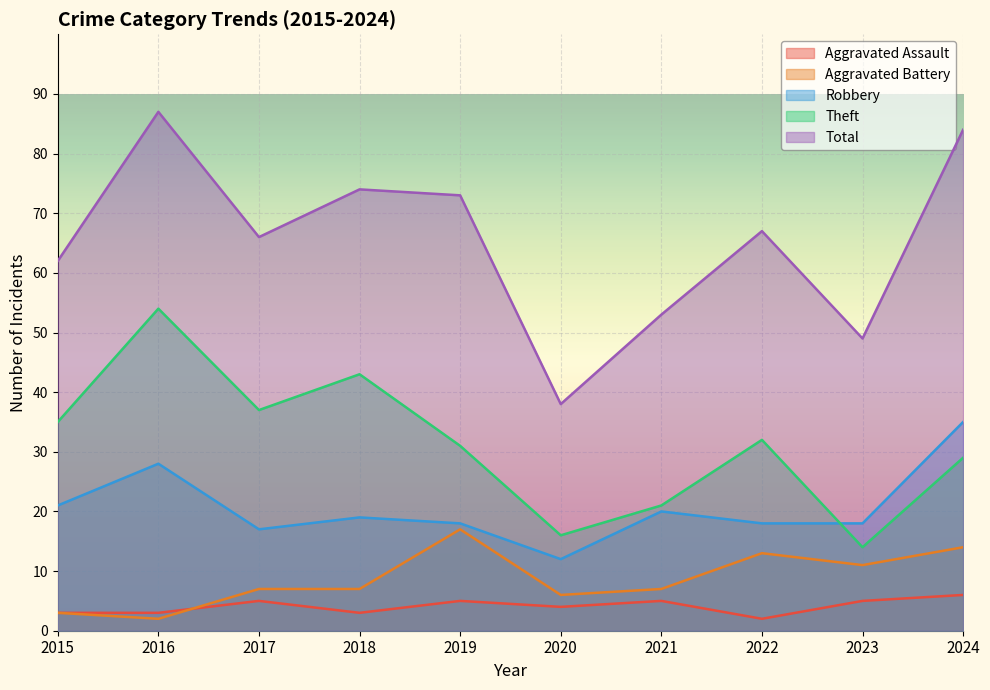

True or false: Theft and Total intersect in this chart.

False